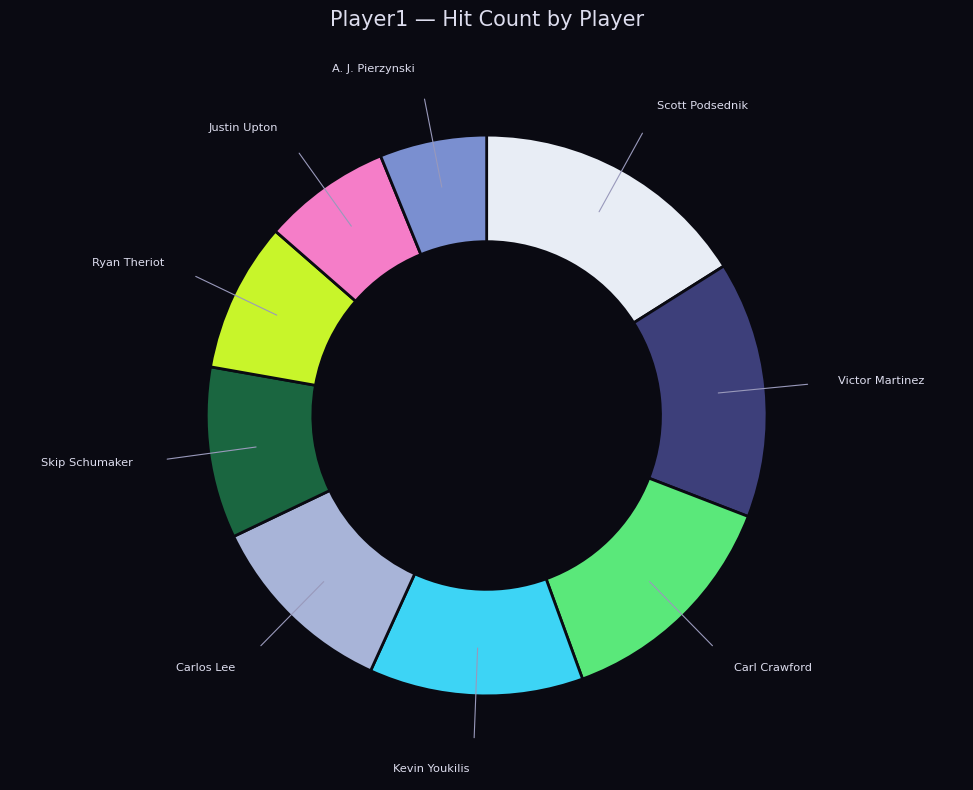

Is there a majority slice in this chart?

No